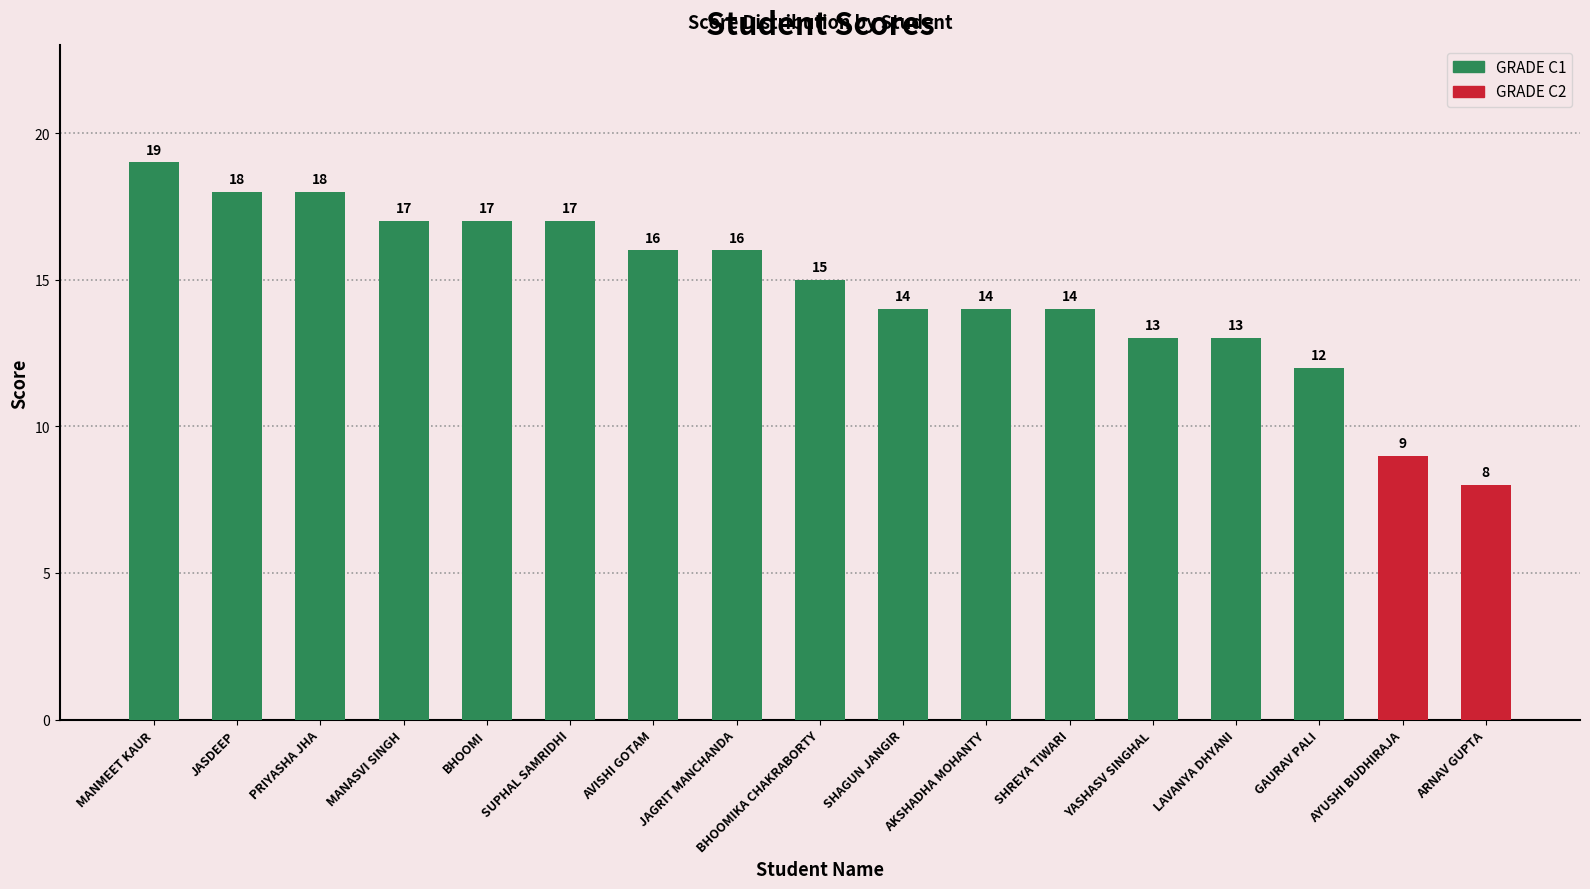

Which category has the lowest value across all series?

ARNAV GUPTA